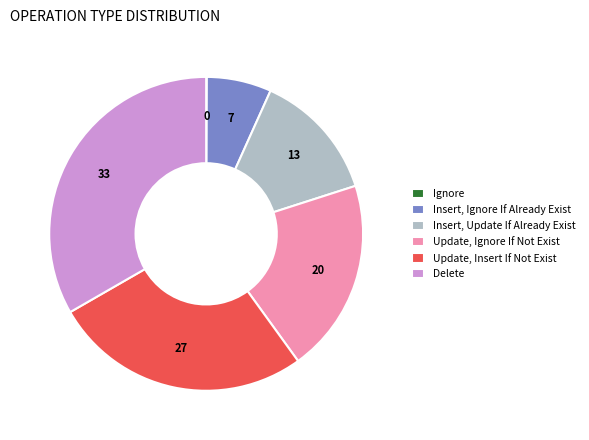

Which has a higher value, Delete or Insert, Update If Already Exist?

Delete